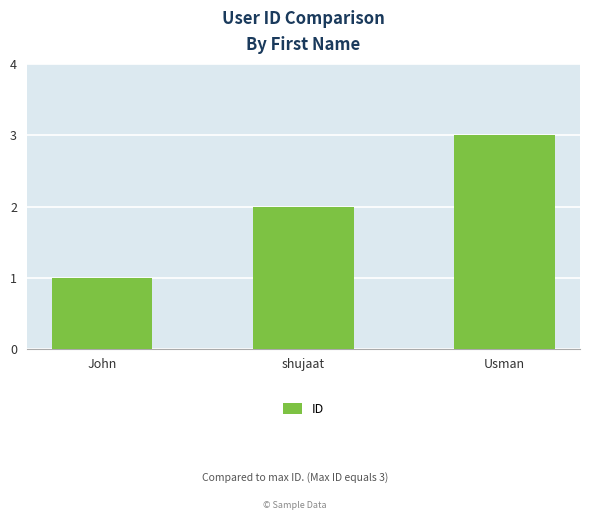

Approximately how many times larger is the value at John compared to Usman?

0.3